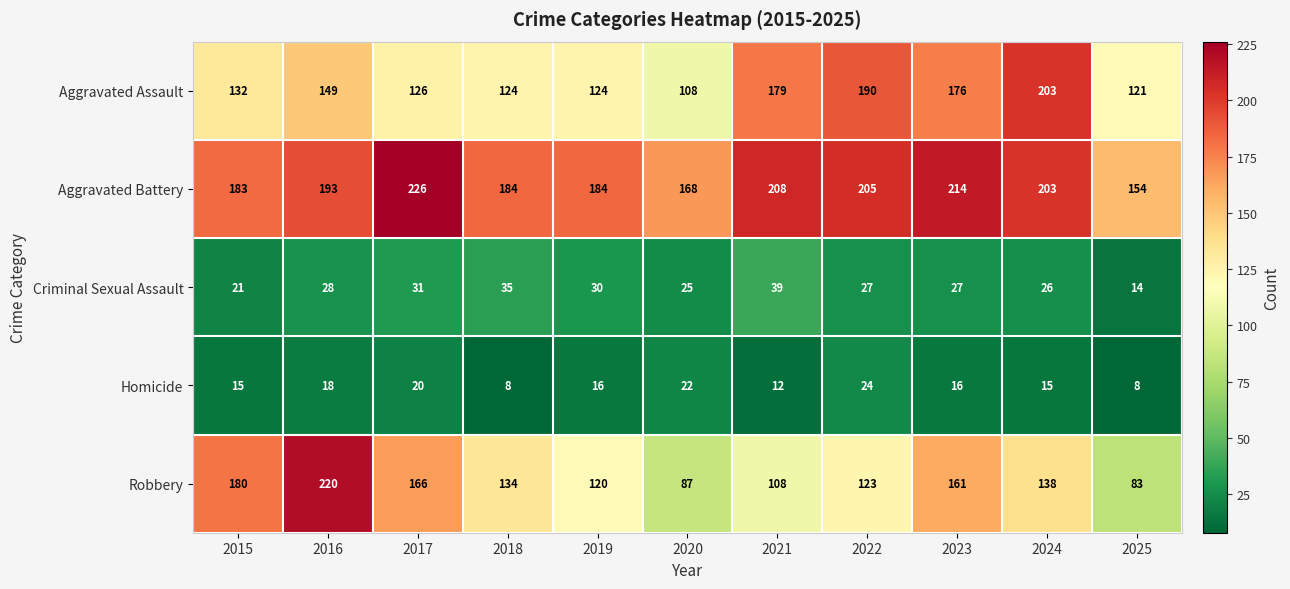

What is the minimum value for Aggravated Assault?

108